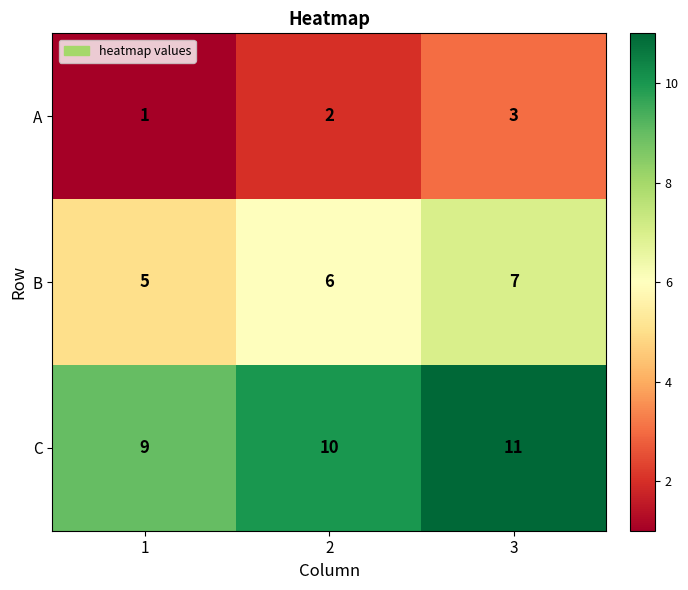

True or false: C has a value of 10 at 2.

True